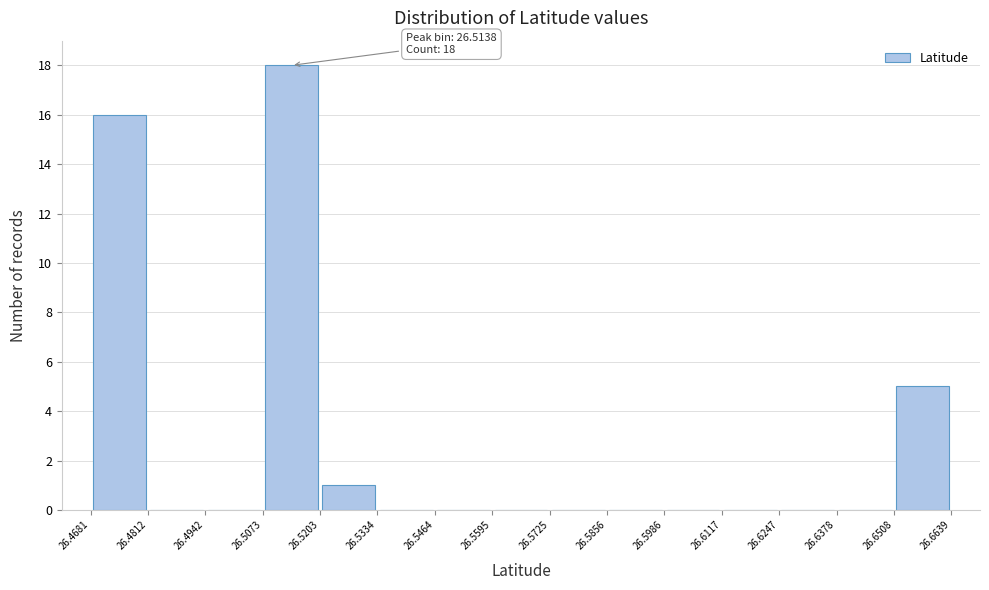

Over which range of the x-axis is the bar tallest?

26.5073 to 26.5203